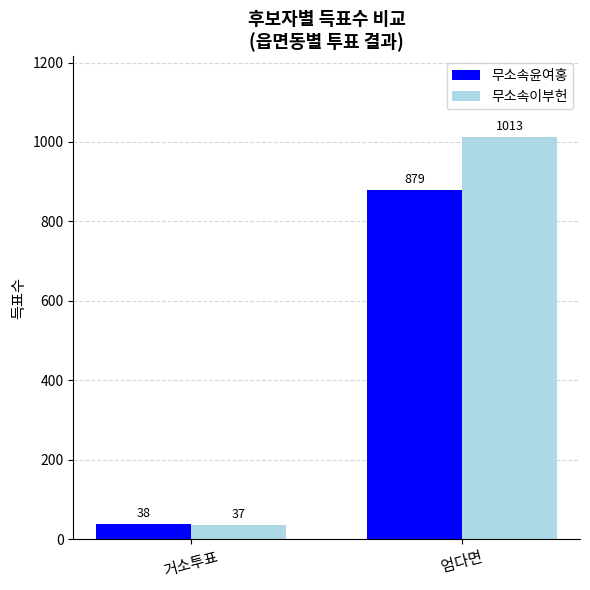

Which series has the largest range (max minus min)?

무소속이부헌